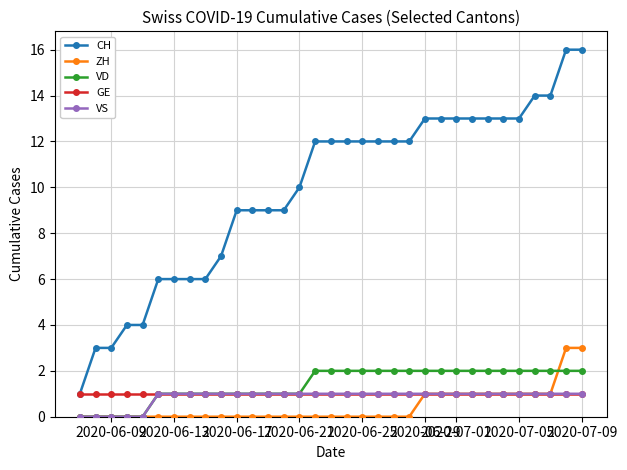

How many distinct data groups are displayed?

5